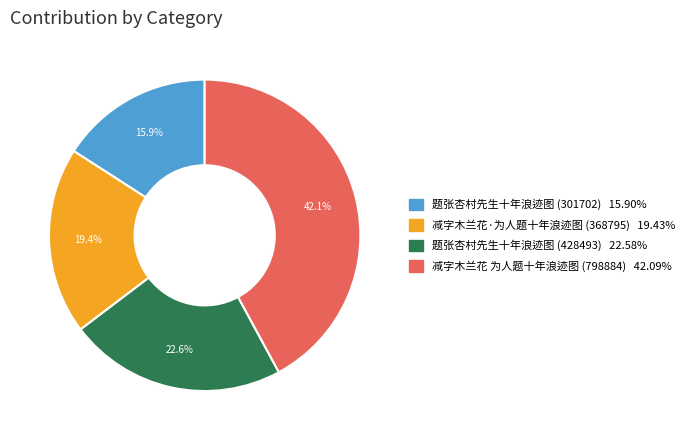

To the nearest percent, what percentage of the pie is 题张杏村先生十年浪迹图 (428493)?

23%